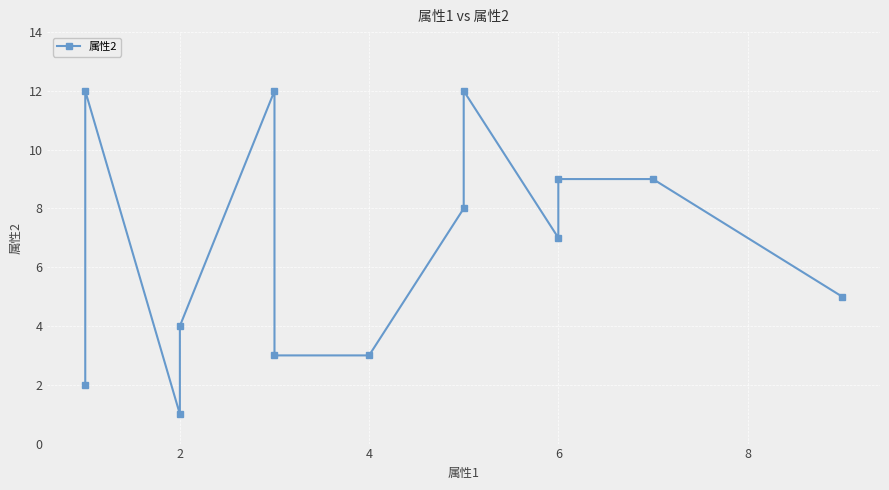

Is it true that the value at 2 is 1?

False